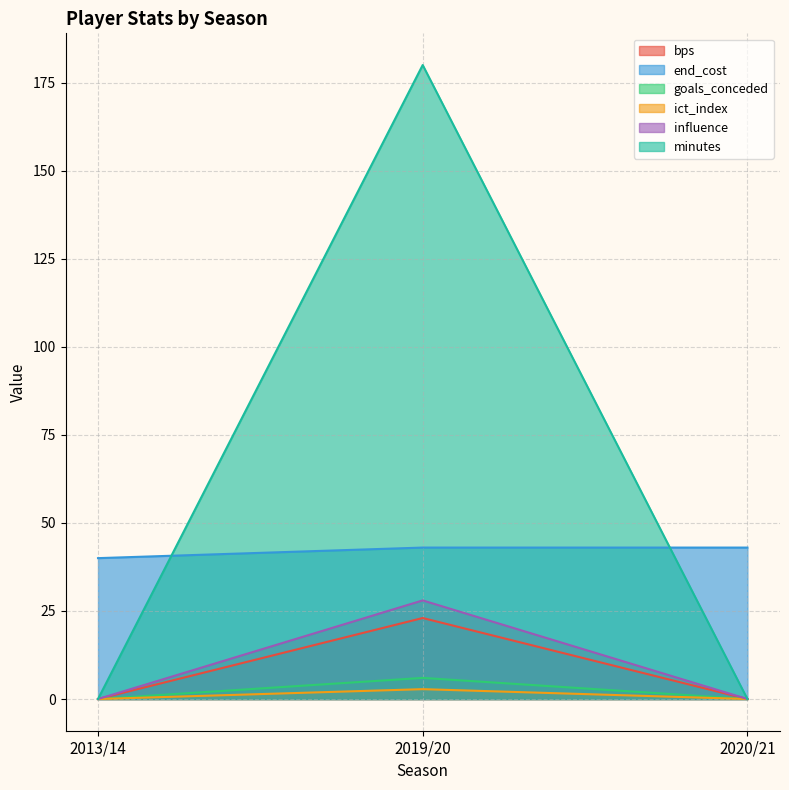

Reading left to right, what are all the values shown in this chart?

bps: 2013/14=0.0	2019/20=23.0	2020/21=0.0
end_cost: 2013/14=40.0	2019/20=43.0	2020/21=43.0
goals_conceded: 2013/14=0.0	2019/20=6.0	2020/21=0.0
ict_index: 2013/14=0.0	2019/20=2.8	2020/21=0.0
influence: 2013/14=0.0	2019/20=28.0	2020/21=0.0
minutes: 2013/14=0.0	2019/20=180.0	2020/21=0.0